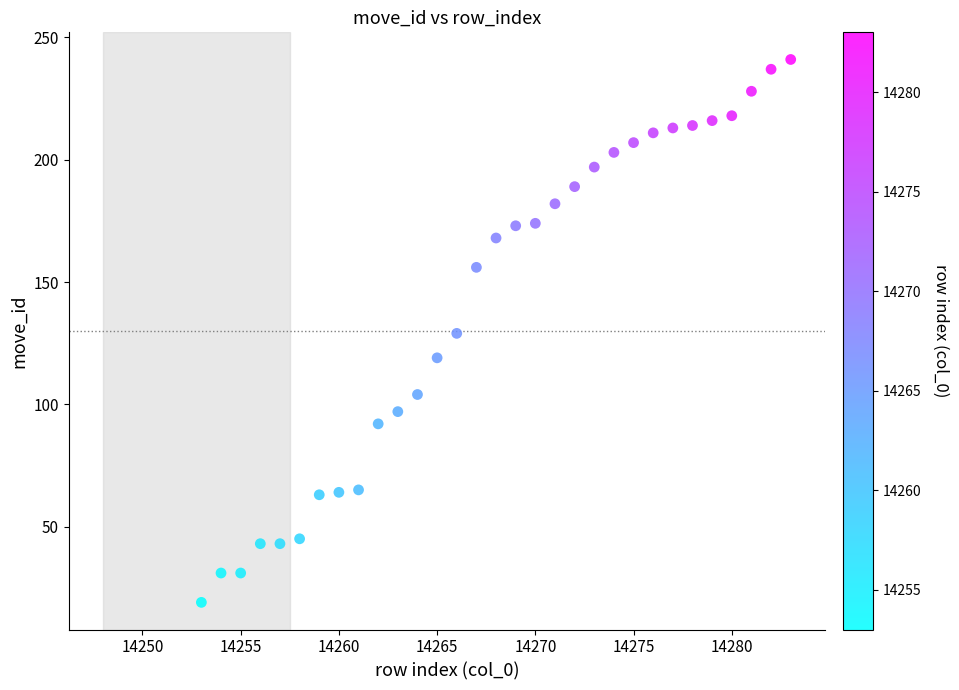

What is the range of X values (max minus min)?

30